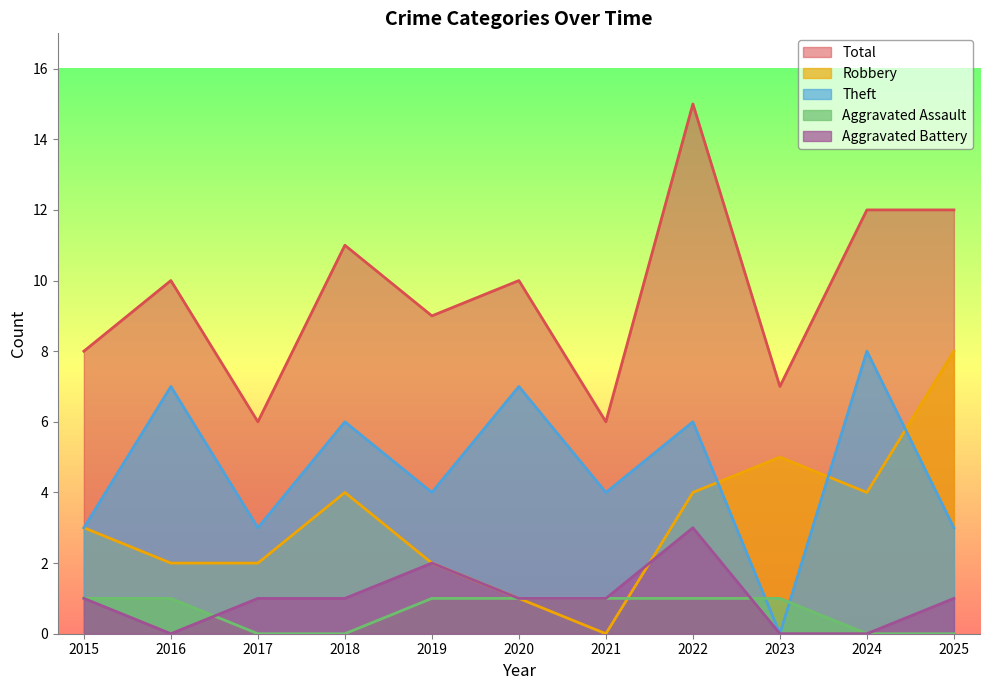

List the labels in order of Robbery value, largest first.

2025, 2023, 2018, 2022, 2024, 2015, 2016, 2017, 2019, 2020, 2021